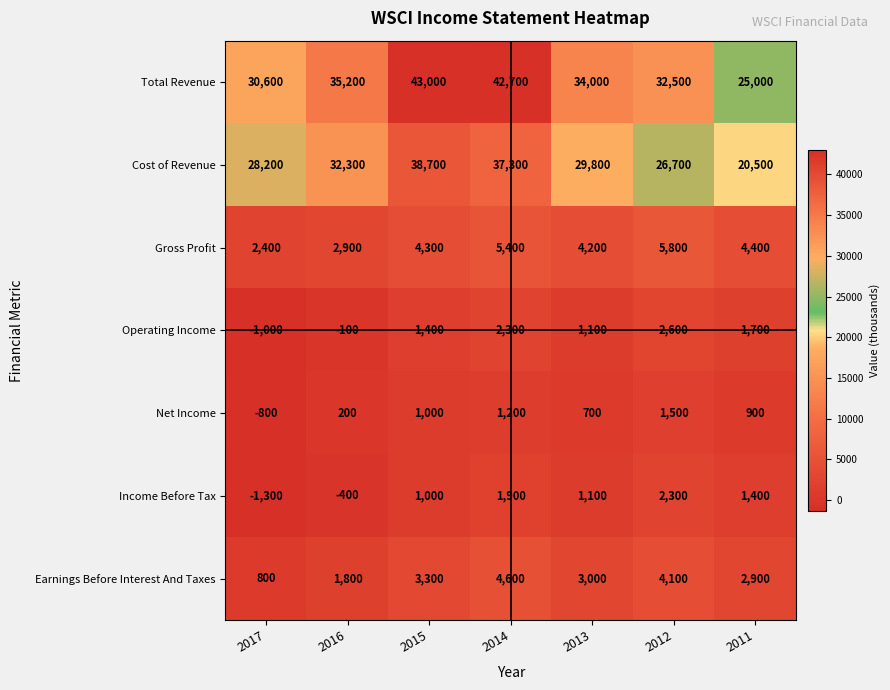

What is the difference between the highest and lowest values at 2017?

31900